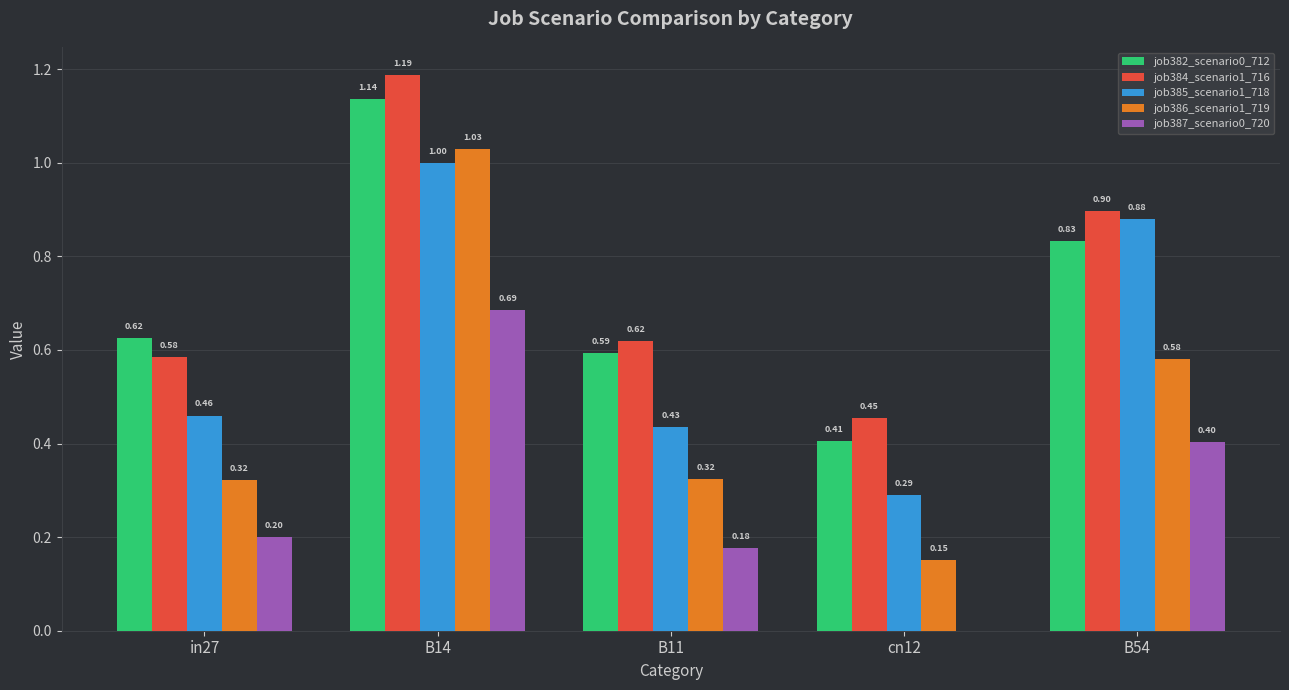

Which series changed the most between B14 and cn12?

job386_scenario1_719